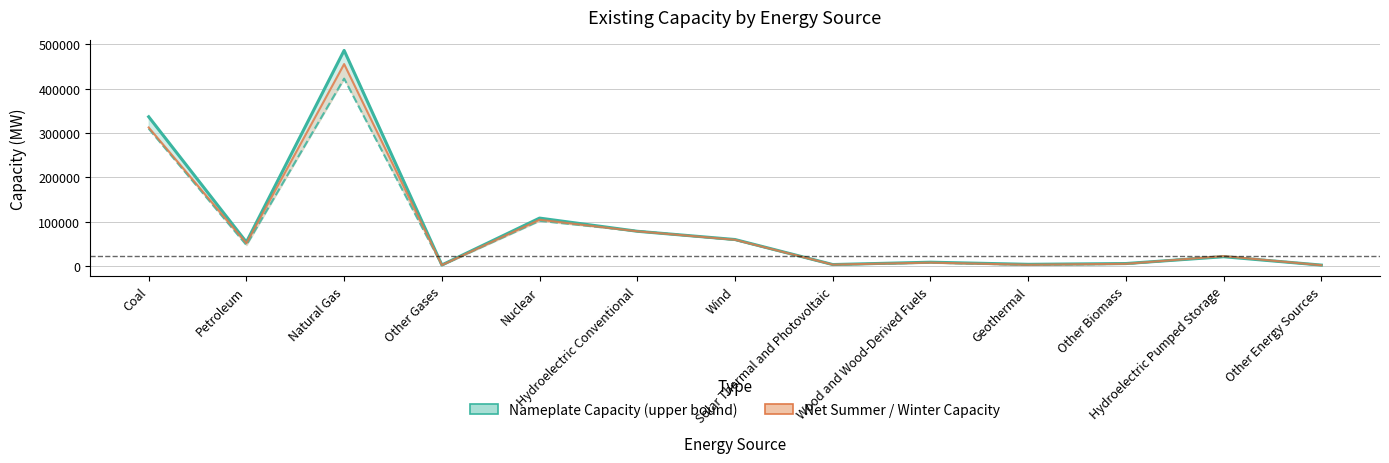

What position from the left is Other Biomass?

11